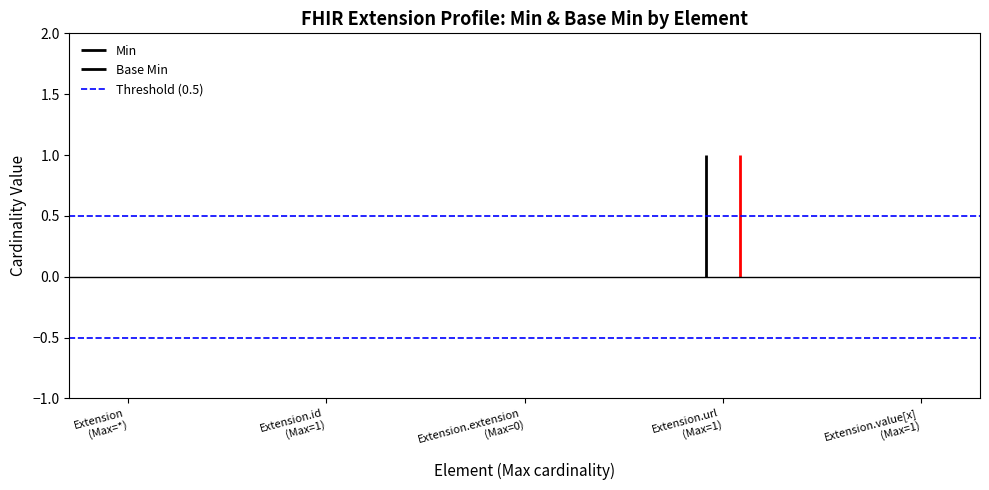

Count the number of categories in the chart.

5